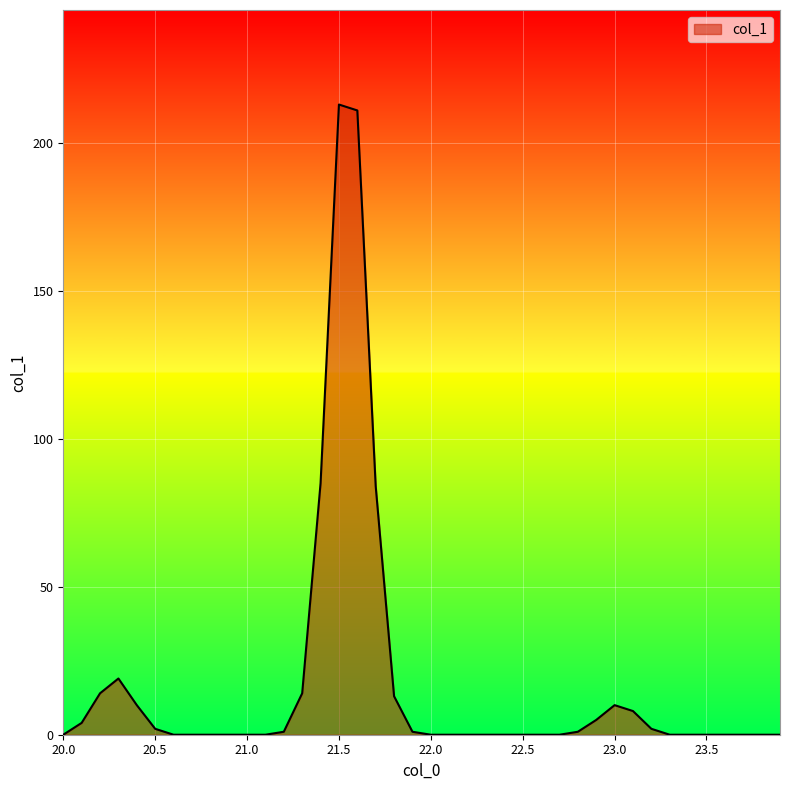

What is the difference between the maximum and minimum values?

213